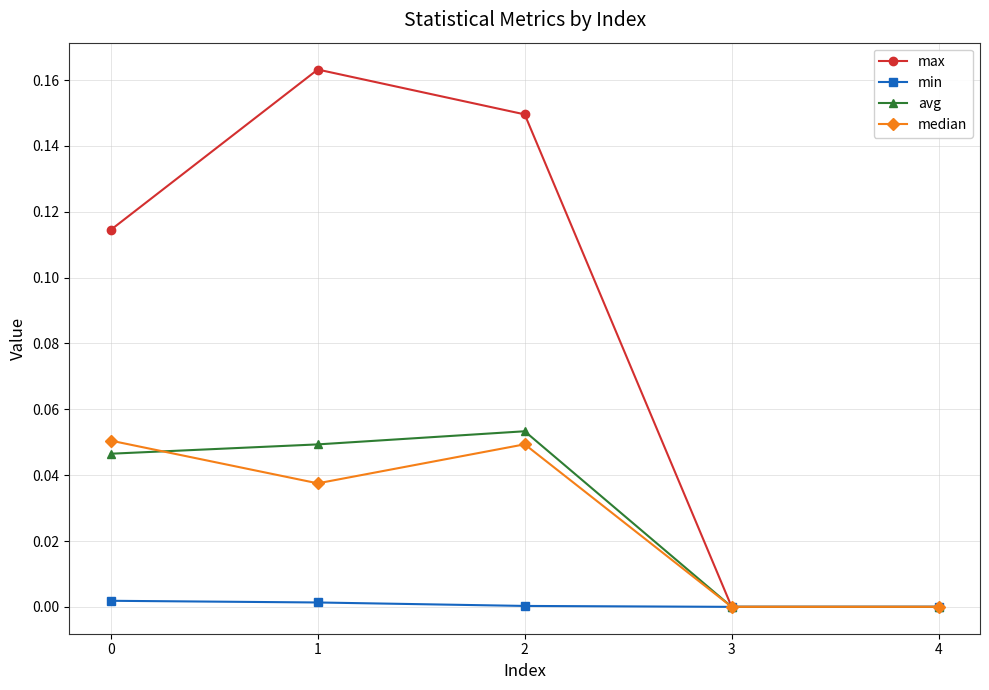

How many data points does each series have?

5